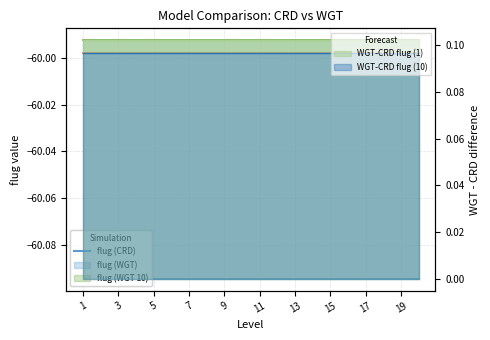

True or false: flug (CRD) and flug (WGT) cross at least once.

False